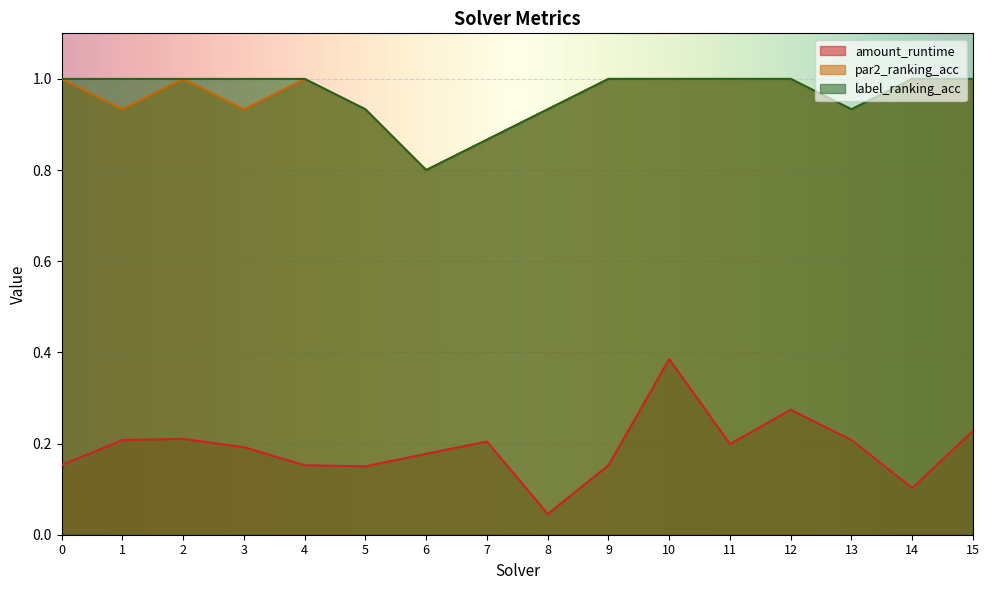

How many lines are shown in the chart?

3